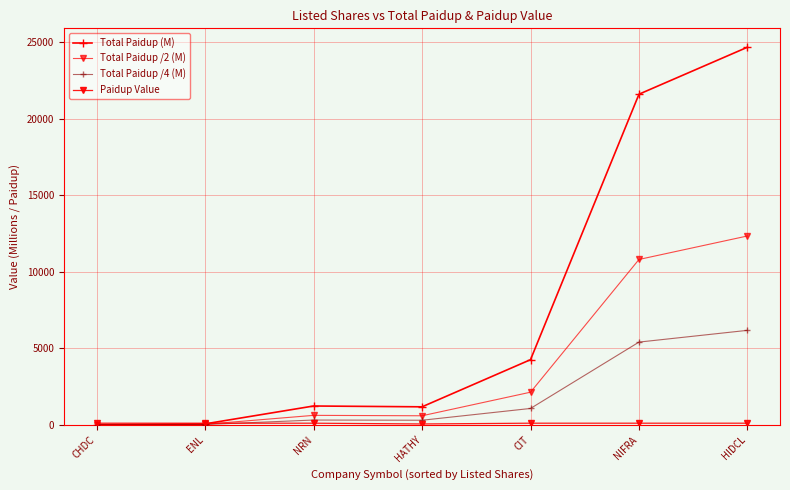

True or false: Paidup Value and Total Paidup /4 (M) intersect in this chart.

True